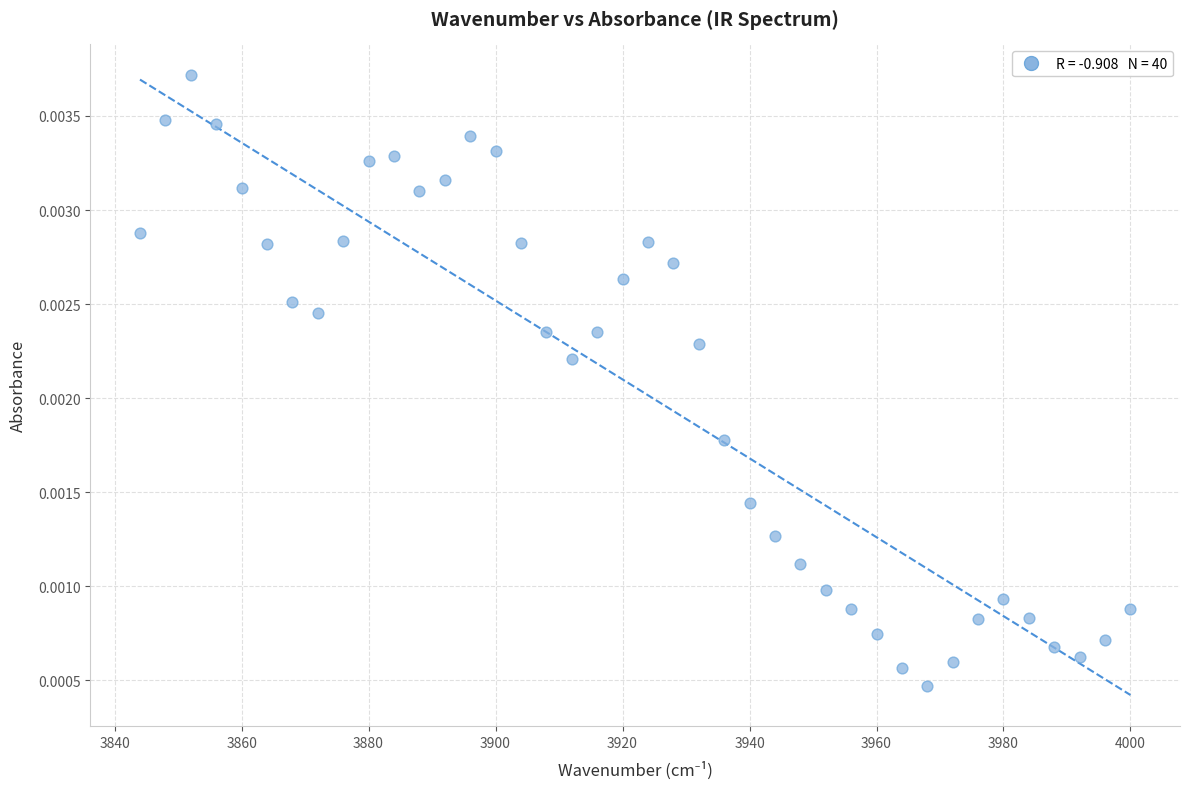

What is the range of X values (max minus min)?

156.0